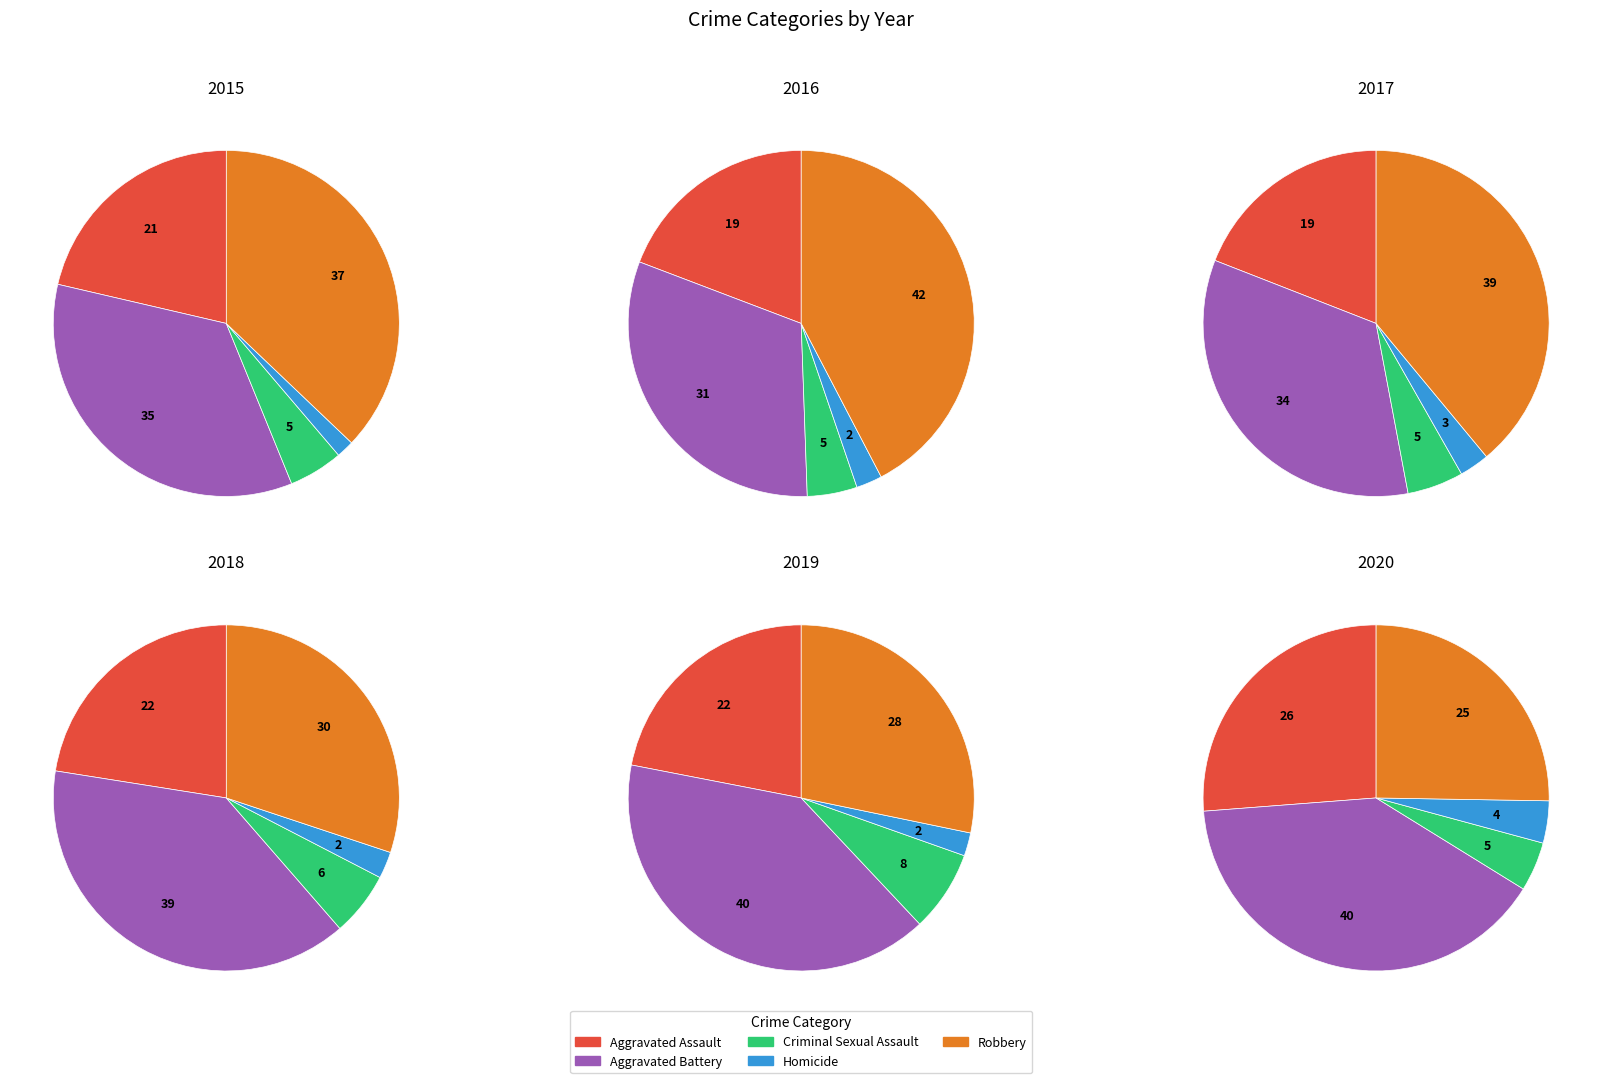

Which series changed the most between Aggravated Battery and Robbery?

2020